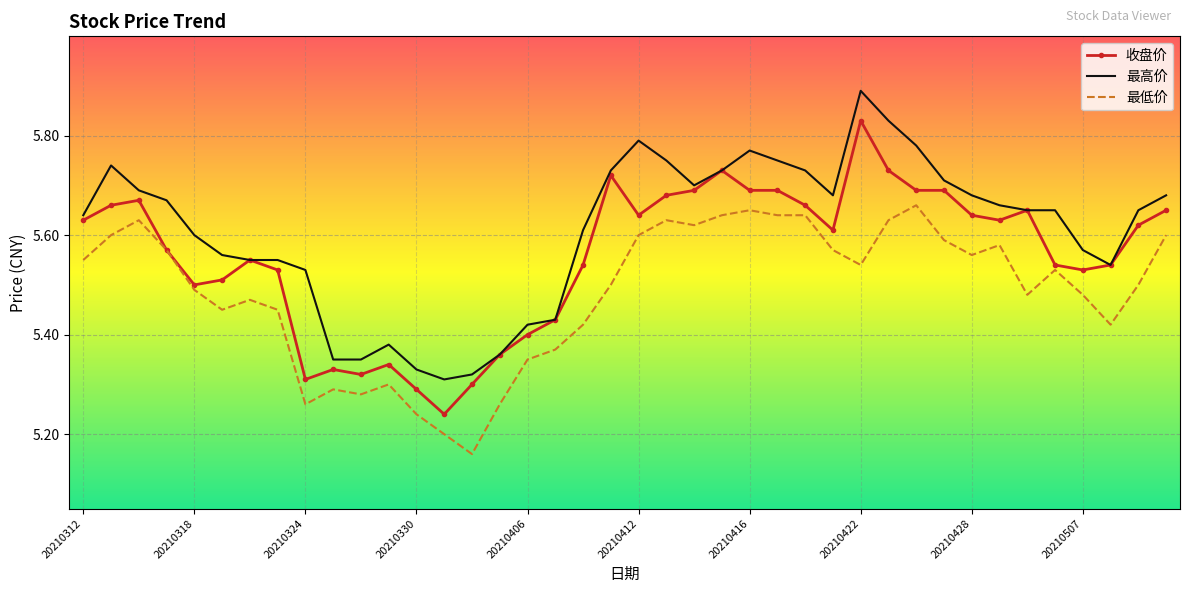

Rank the series by their maximum value, from lowest to highest.

最低价, 收盘价, 最高价